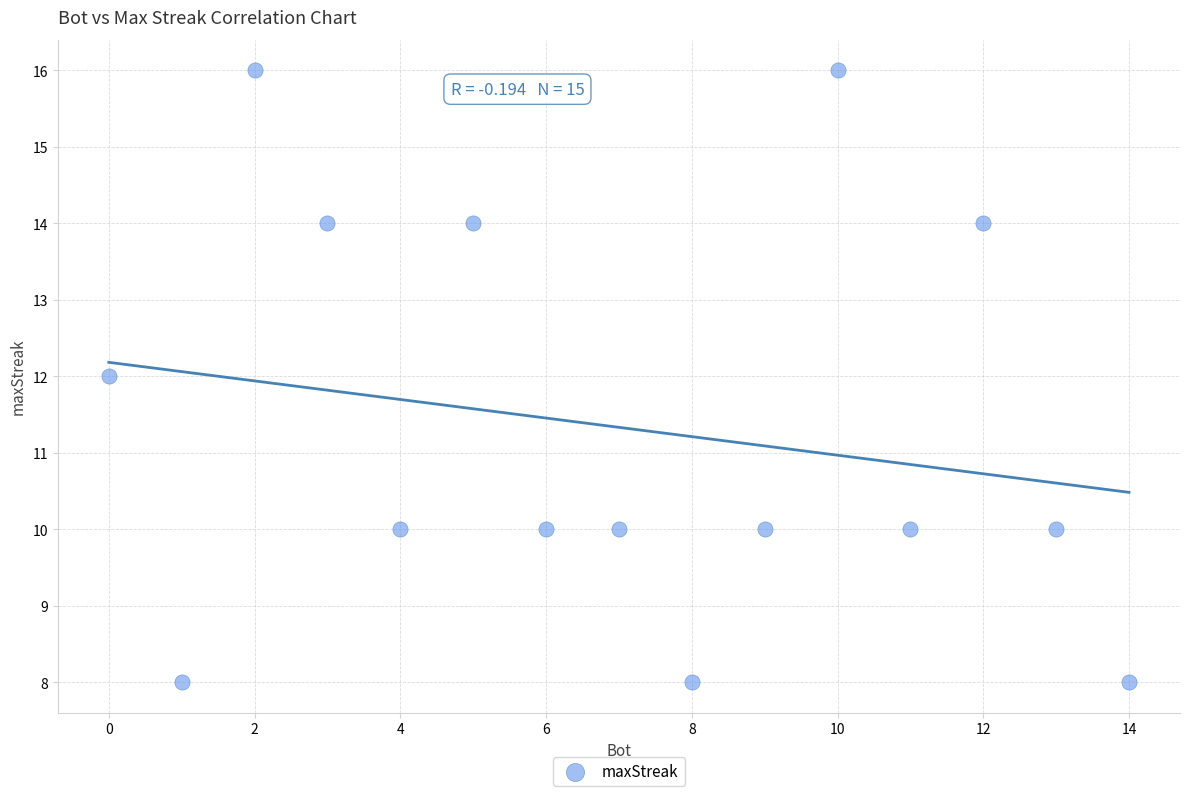

What is the range of Y values (max minus min)?

8